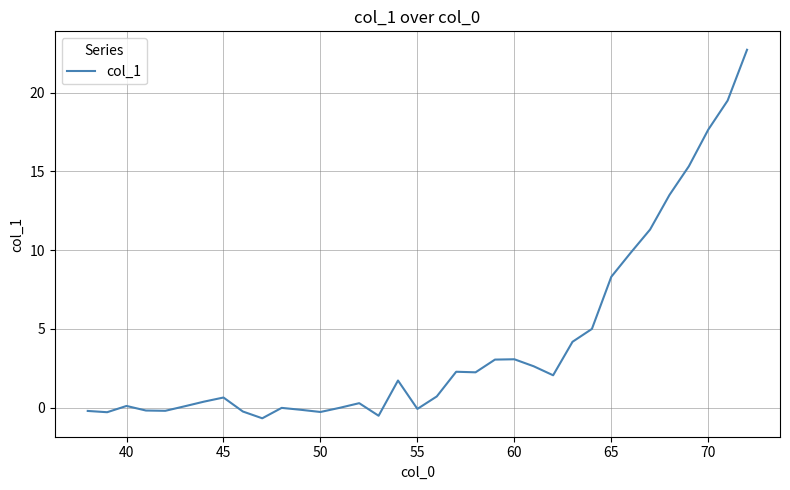

What is the difference between the maximum and minimum values?

23.4